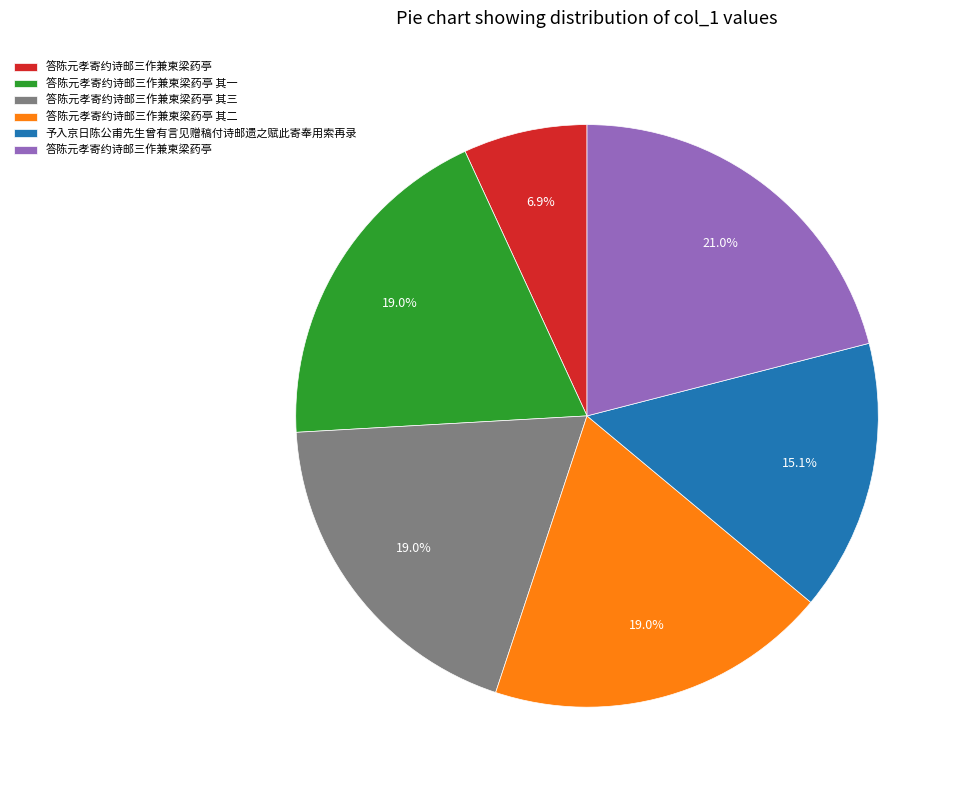

Is there any slice that represents more than half of the pie?

No